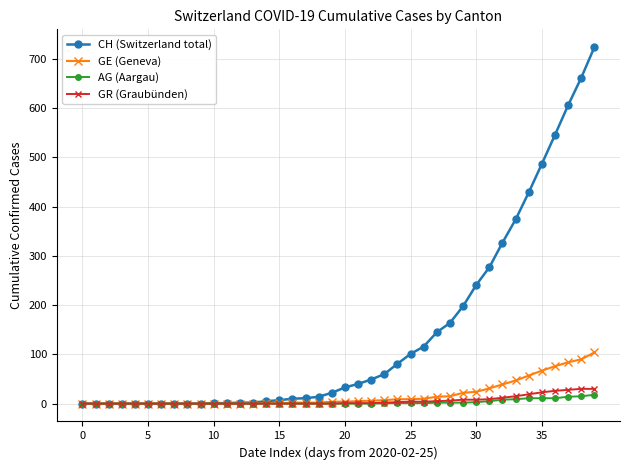

At how many categories does at least one series exceed 183?

11